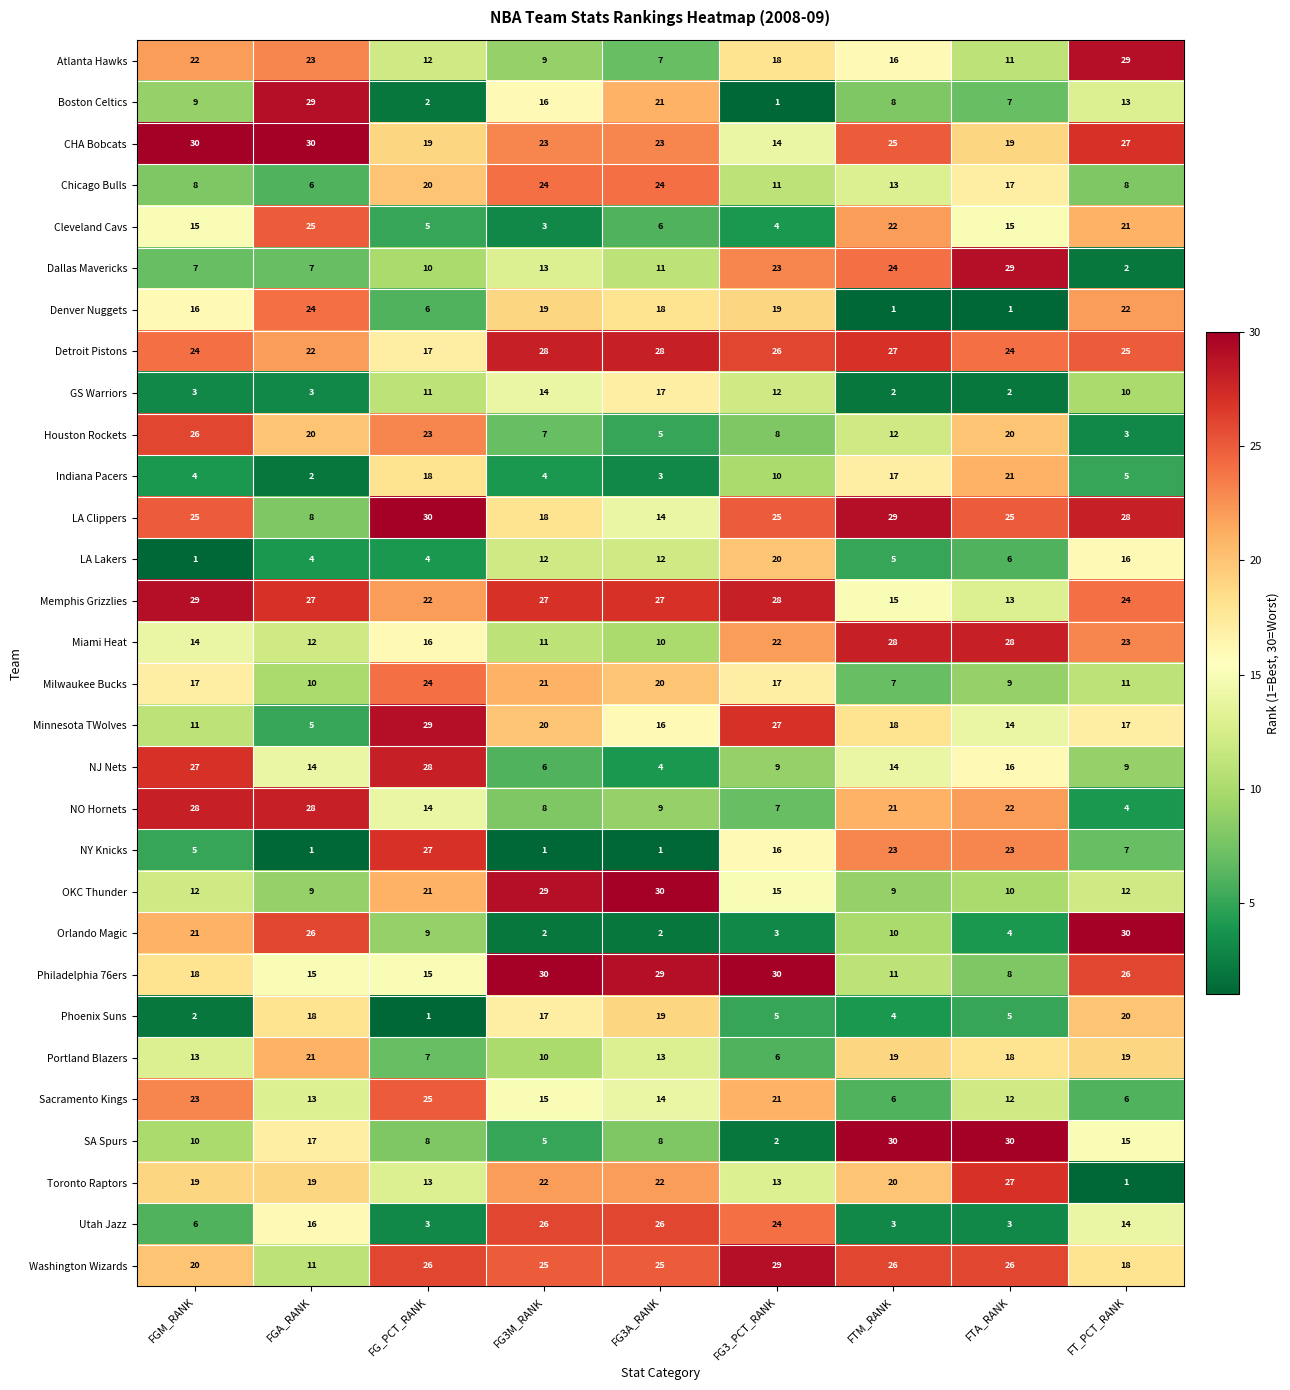

What is the total value across all series at FGA_RANK?

465